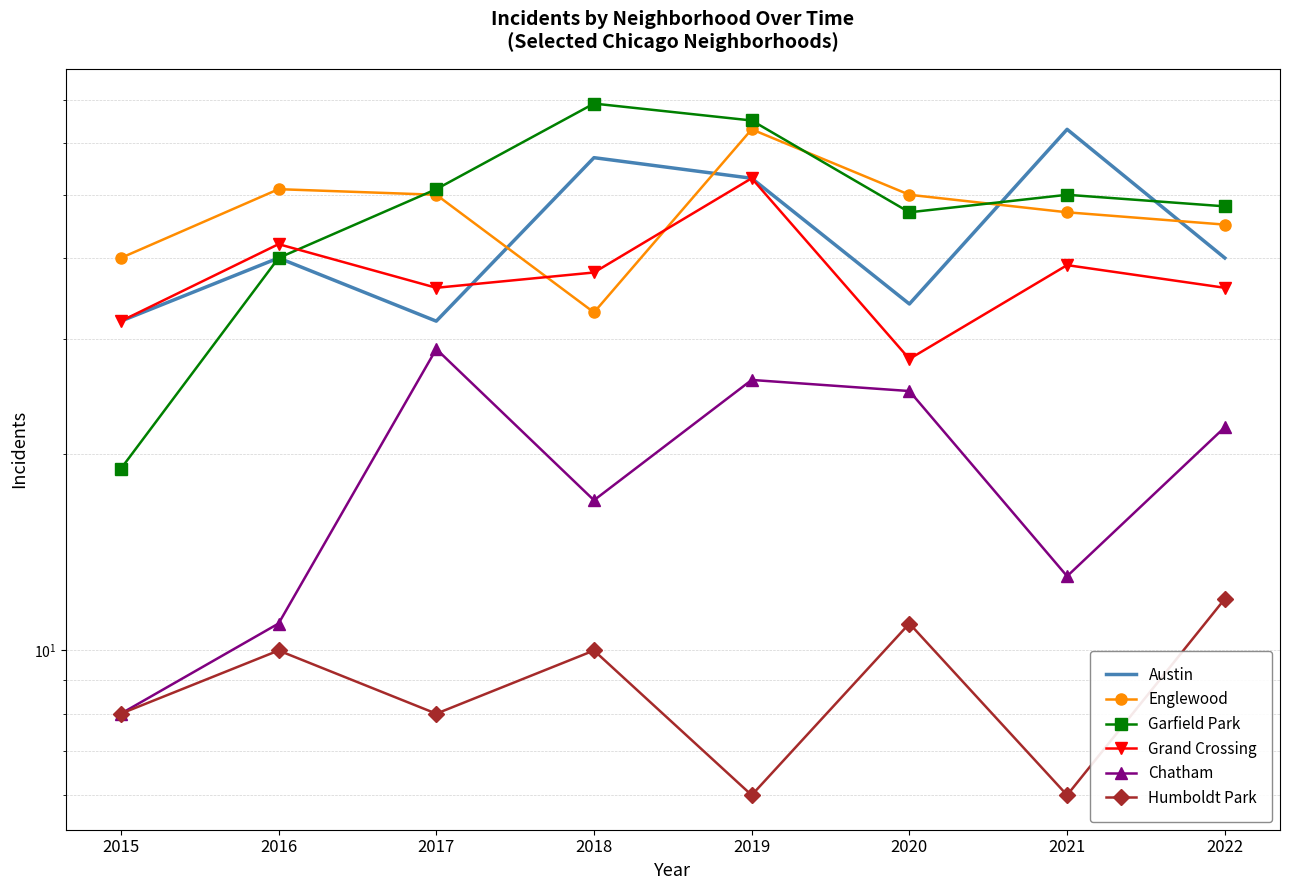

Where do Grand Crossing and Englewood first cross each other?

2017 and 2018